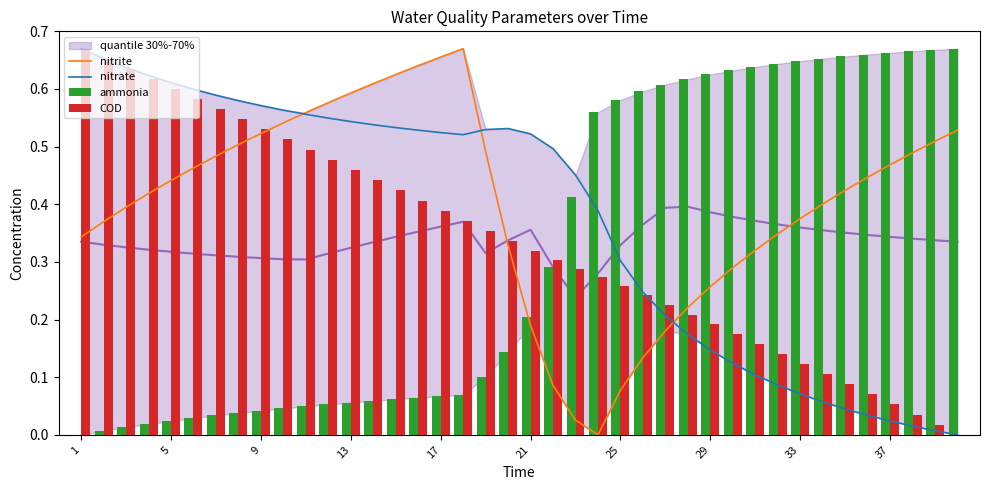

How many data points does each series have?

40